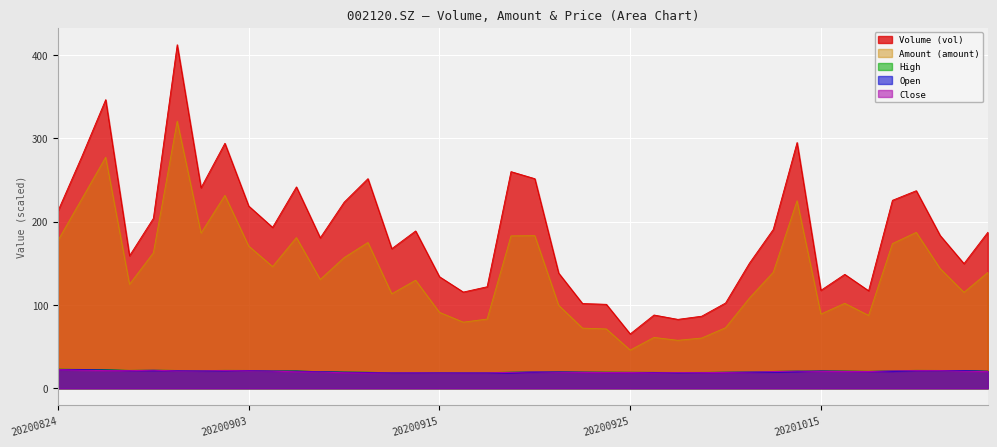

Is it true that Close equals 12.7 at 20200917?

False